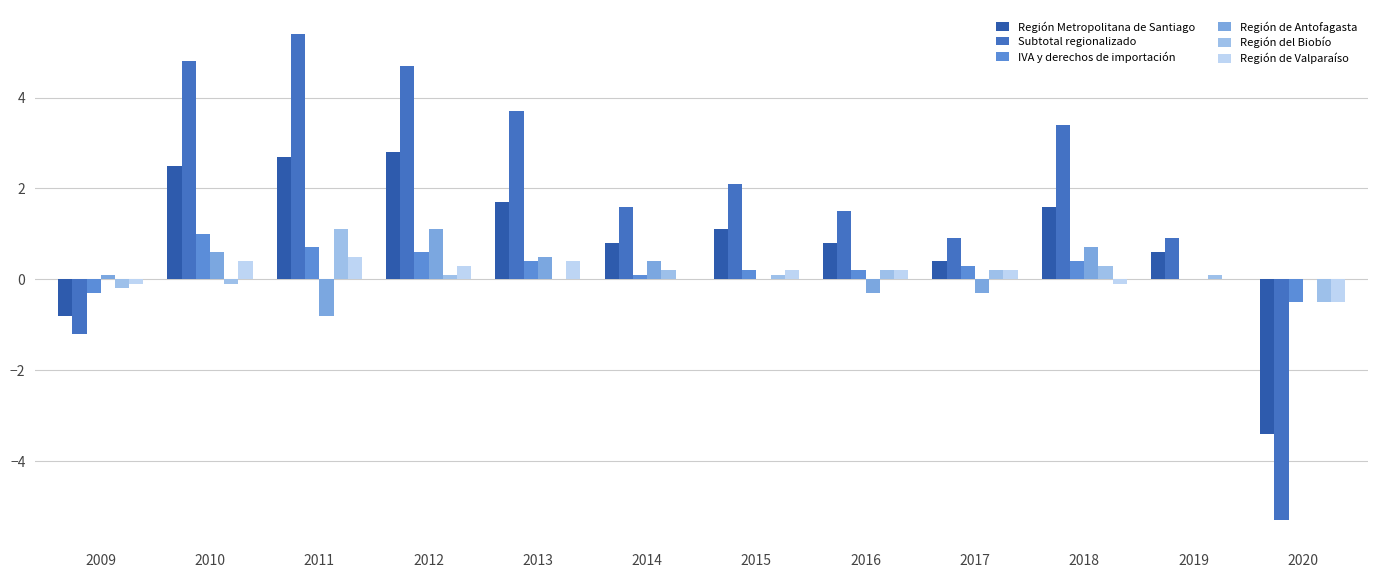

How many categories are shown in the chart?

12